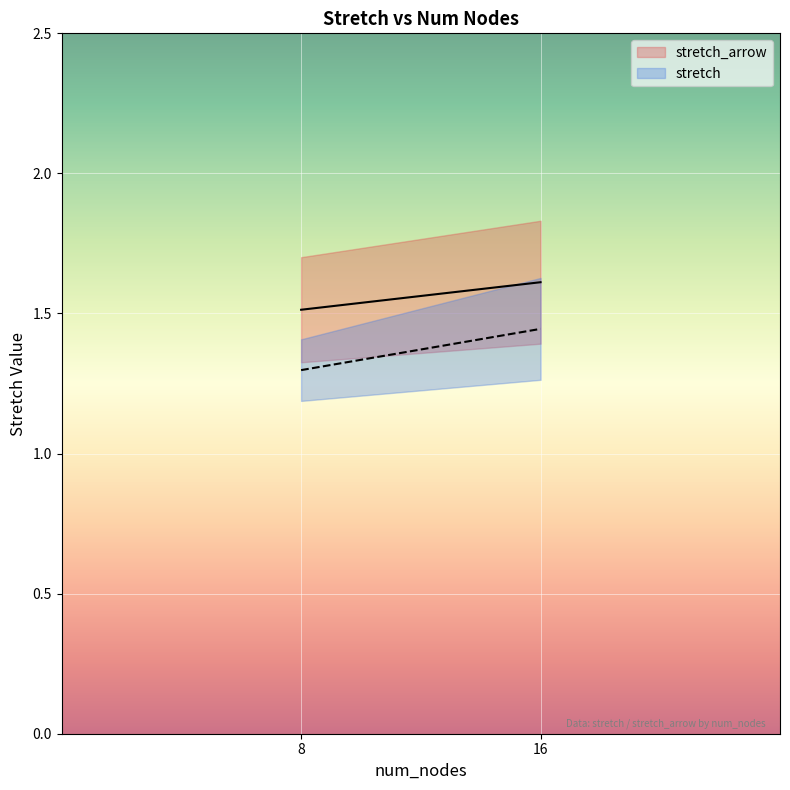

The value of stretch at 16 is 1.7. True or false?

False